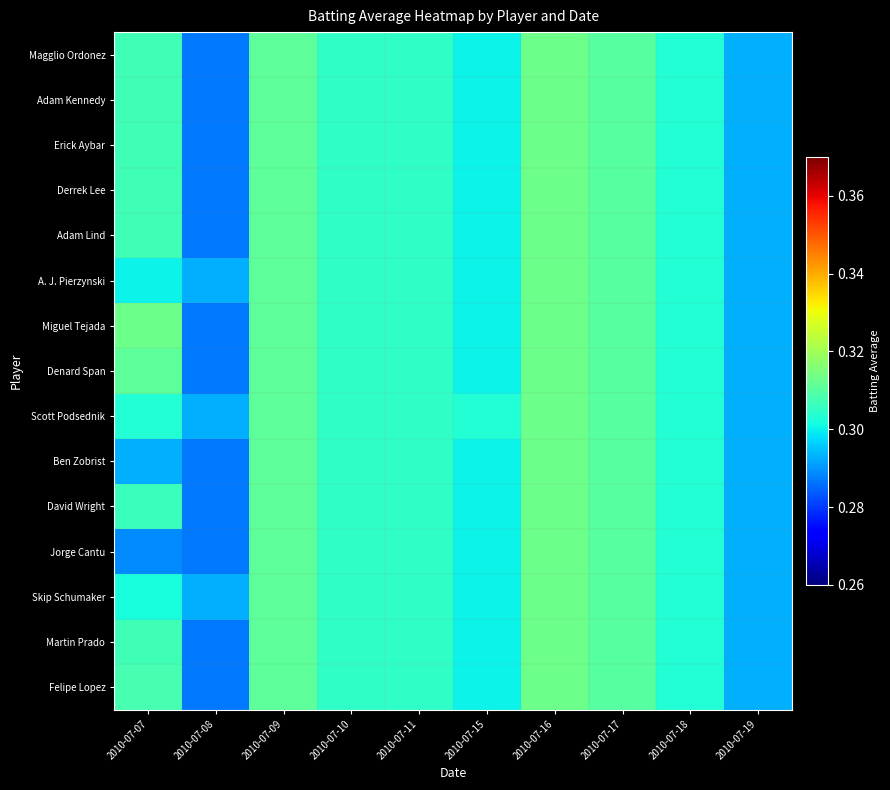

Which label corresponds to the smallest value in the chart?

2010-07-08